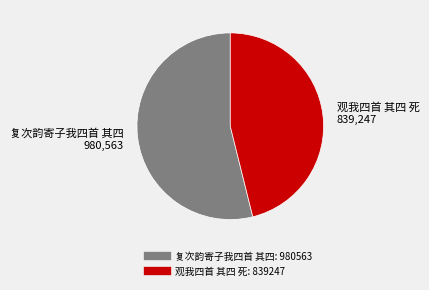

Combined, do 复次韵寄子我四首 其四 and 观我四首 其四 死 account for over 50%?

Yes